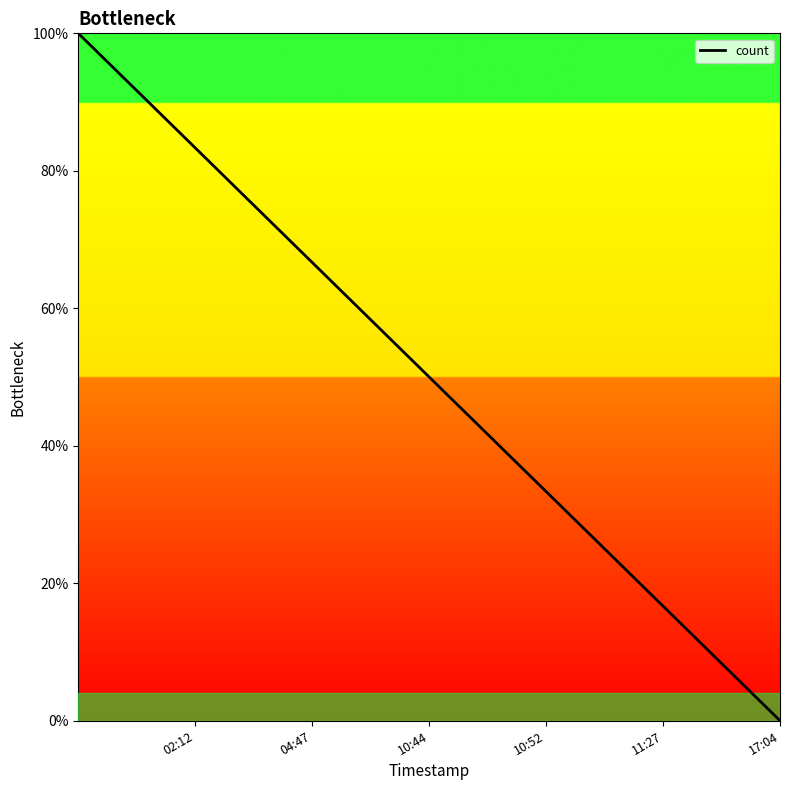

True or false: the data has more than 2 interior local peaks.

False